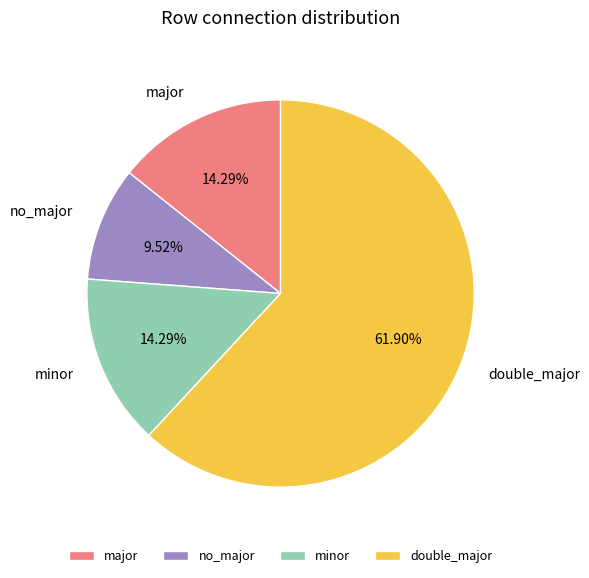

Do no_major and double_major together represent more than half of the pie?

Yes